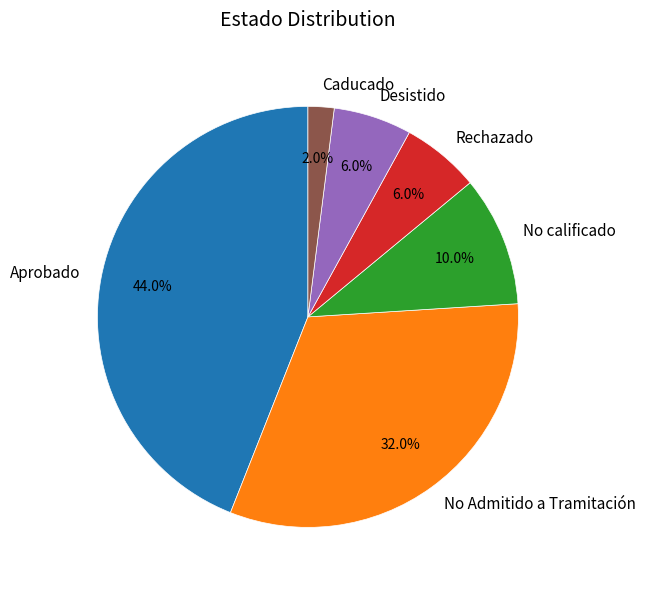

Is it true that Aprobado is 55% of the pie?

False